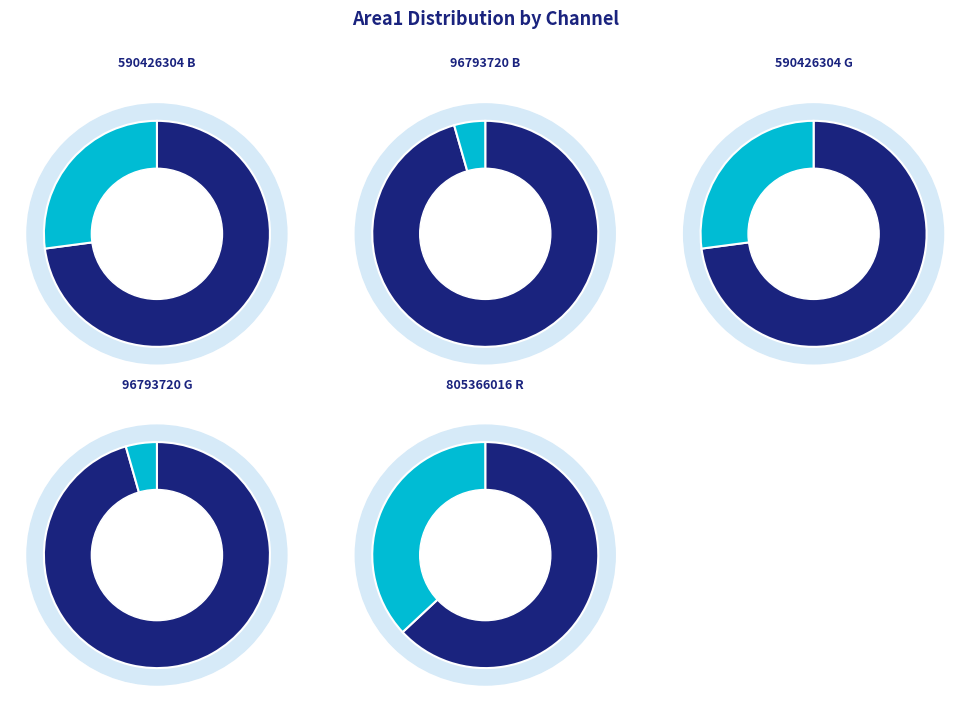

To the nearest percent, what is the average slice percentage?

20%